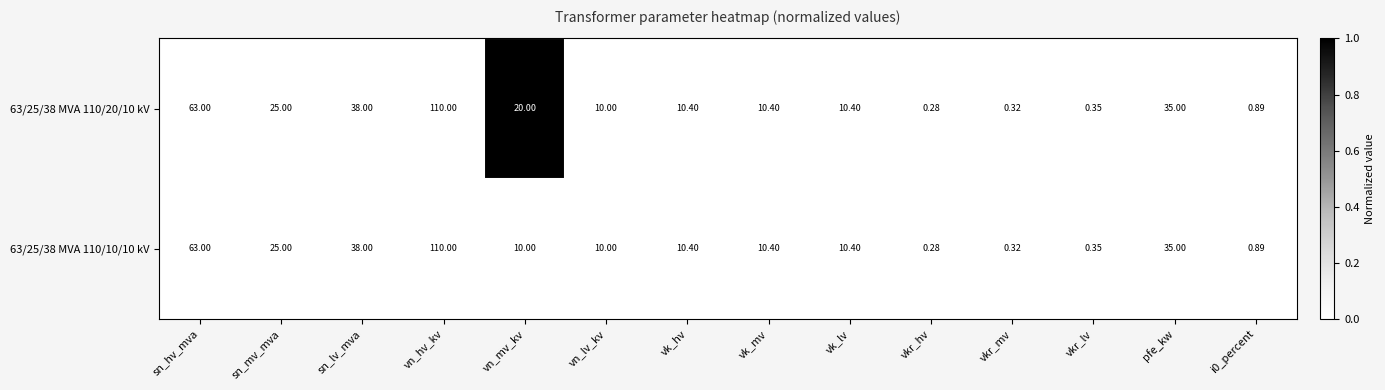

Which category has the highest value across all series?

vn_hv_kv